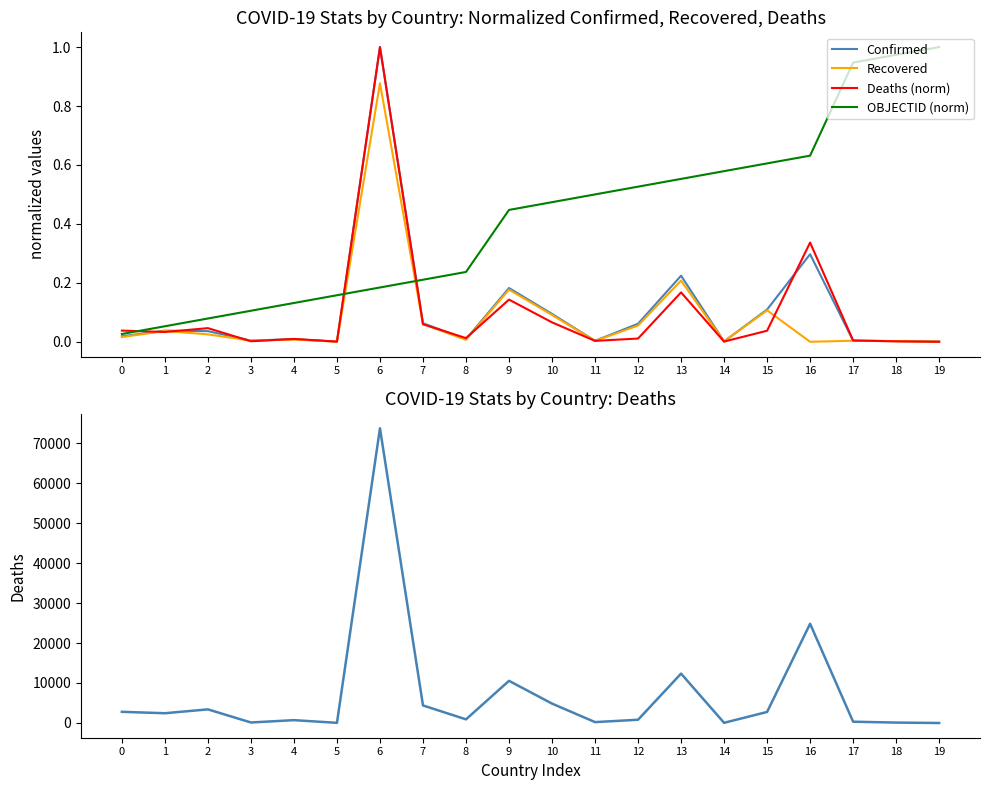

True or false: OBJECTID (norm) has more than 0 points higher than both neighbors.

False